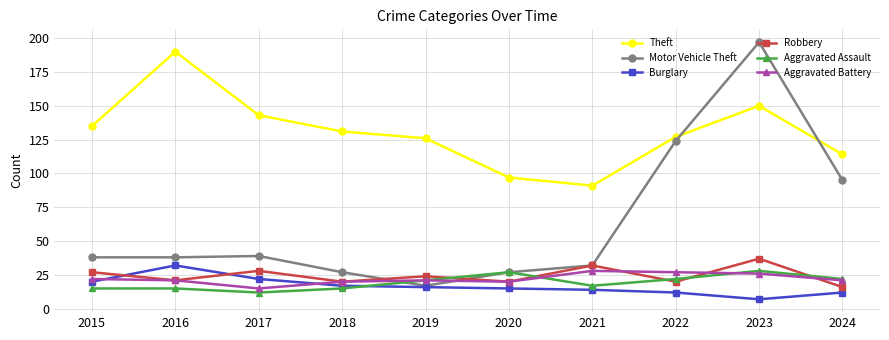

What is the sum of all Motor Vehicle Theft values?

634